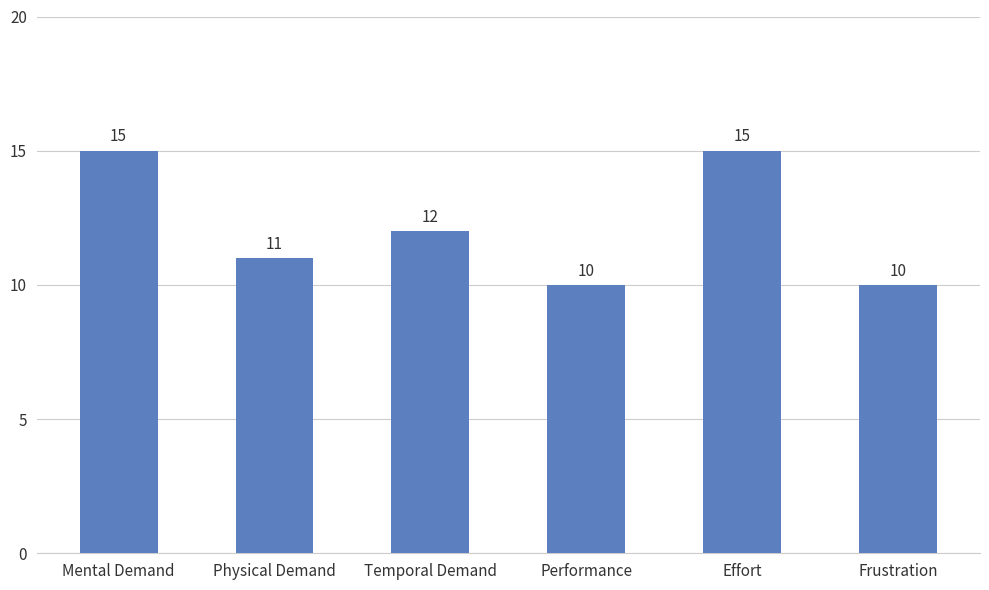

What is the value of the 6th bar from the left?

10